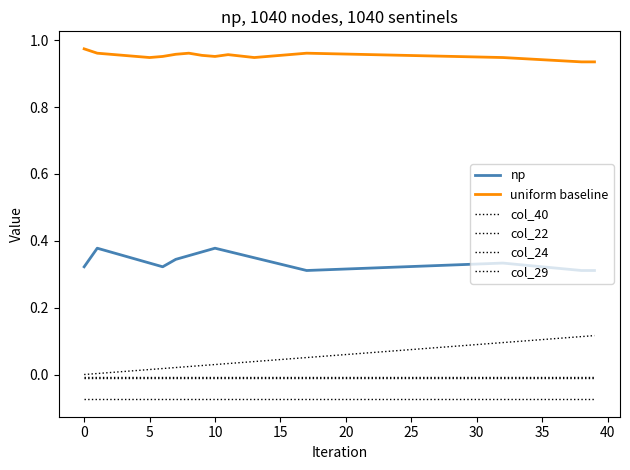

Rank the series by their maximum value, from highest to lowest.

uniform baseline, np, col_40, col_22, col_24, col_29